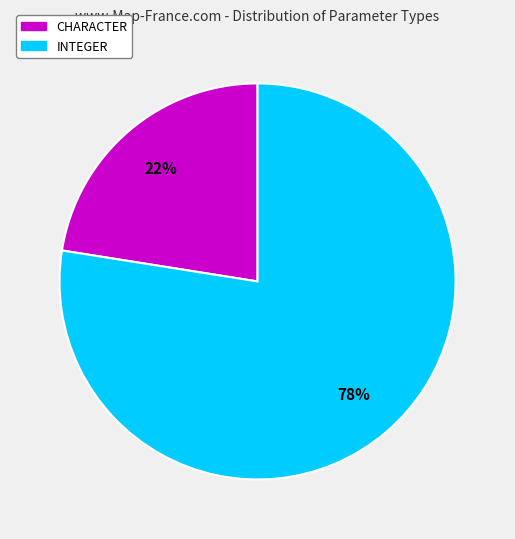

To the nearest percent, what is the combined percentage of CHARACTER and INTEGER?

100%